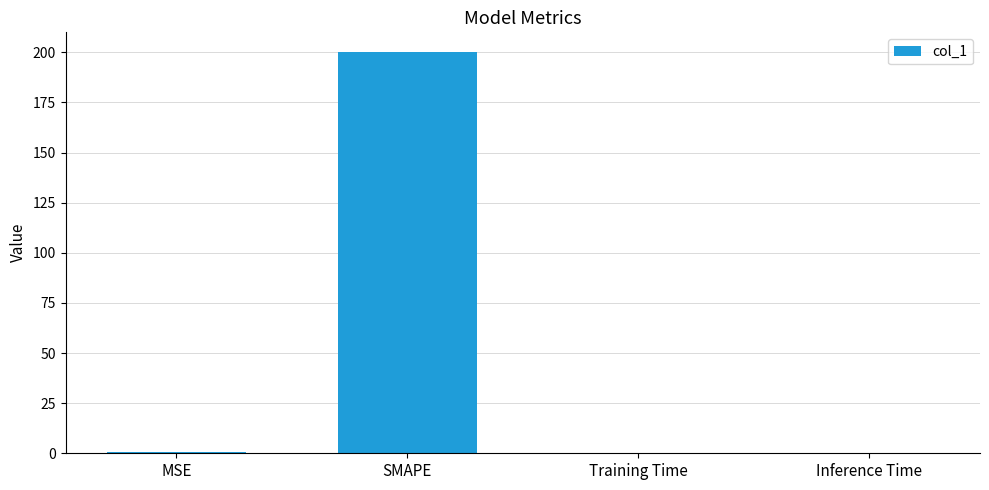

Between MSE and SMAPE, which is larger?

SMAPE